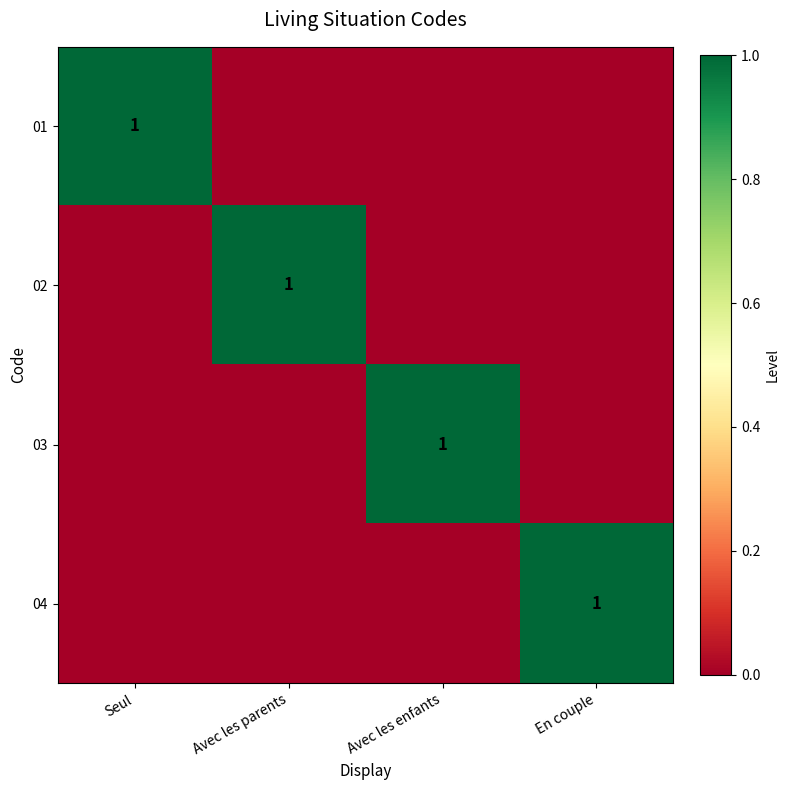

The 01 series shows 2 at Seul. True or false?

False